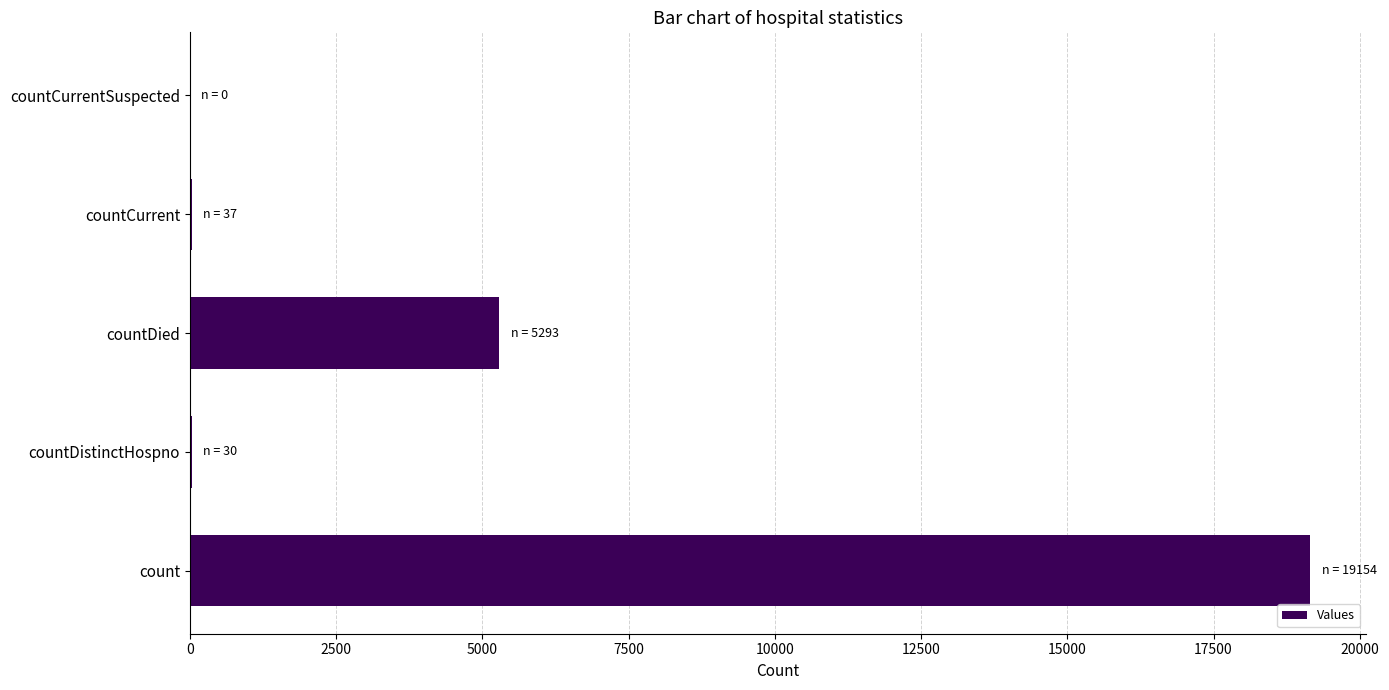

What is the change in value from count to countDied?

-13861